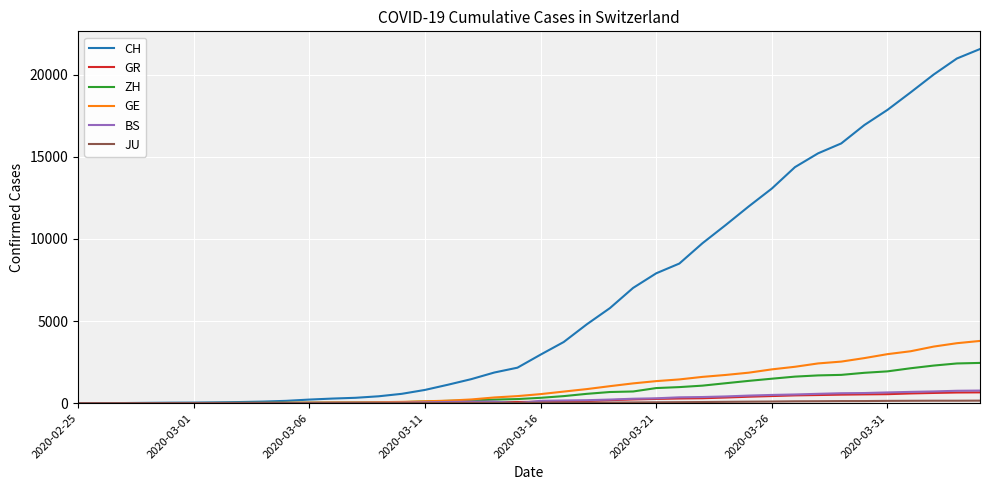

Which series has the largest range (max minus min)?

CH